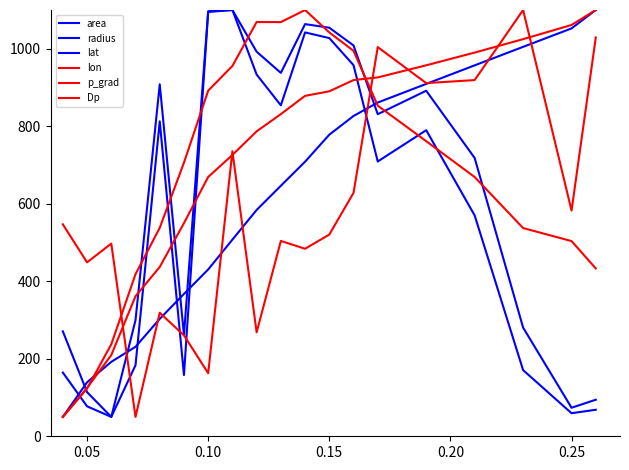

How many lines are shown in the chart?

6